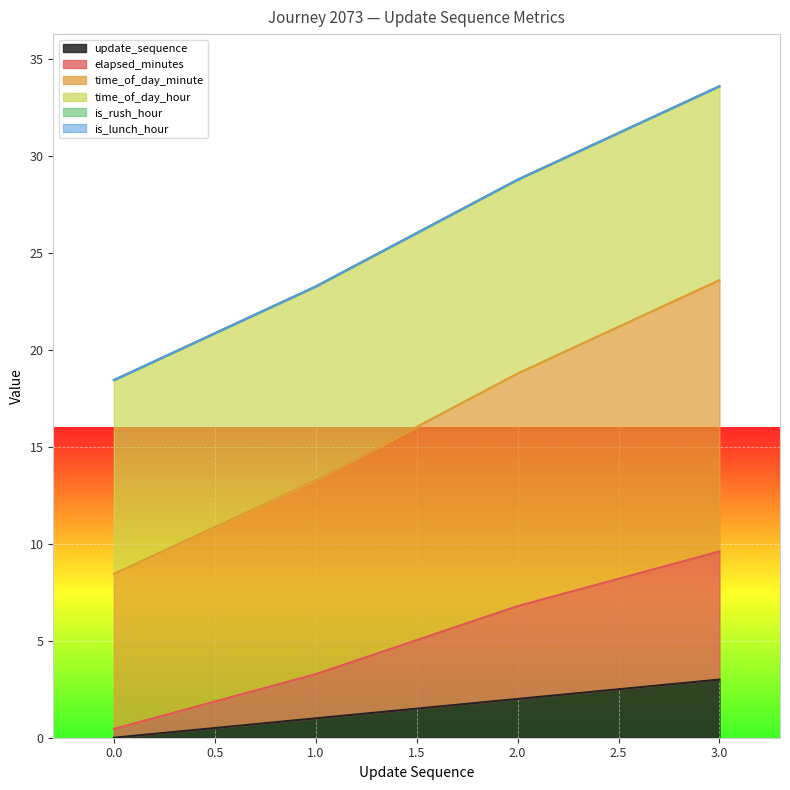

Which series has the widest spread of values?

time_of_day_minute